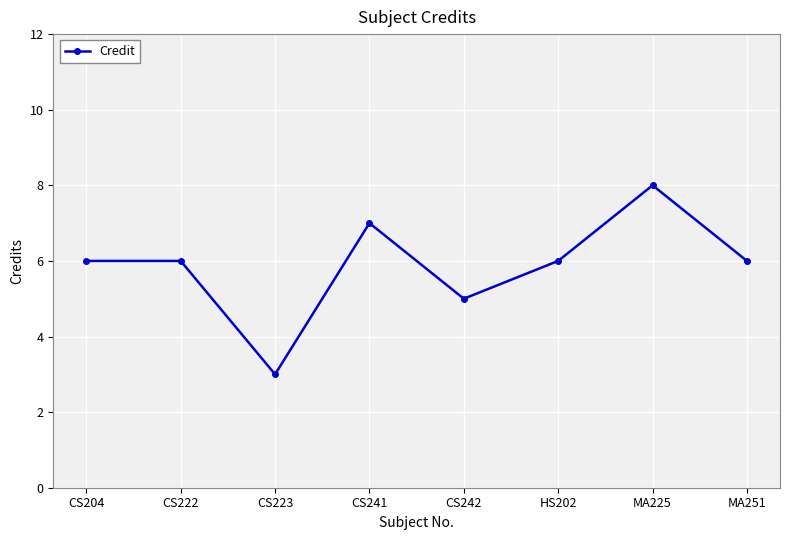

What is the maximum value shown in the chart?

8